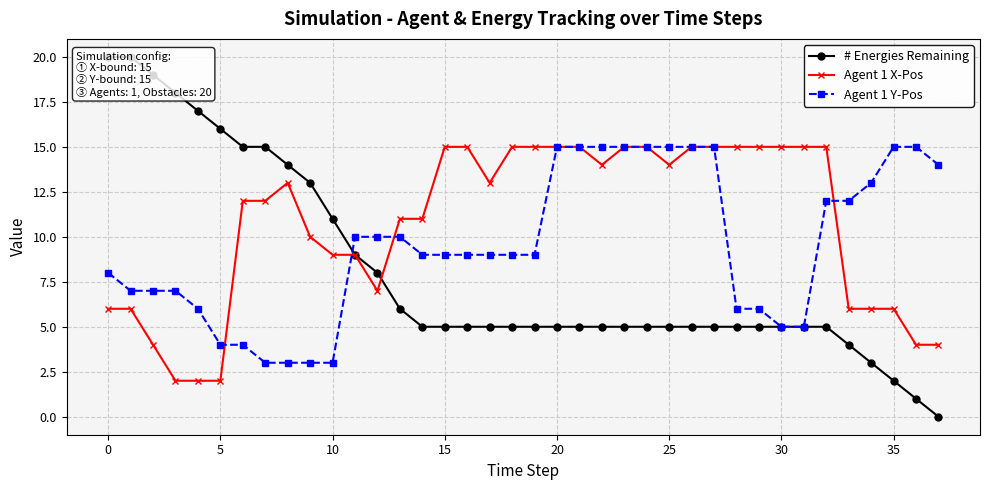

Where is Agent 1 X-Pos nearest to the value 8?

10